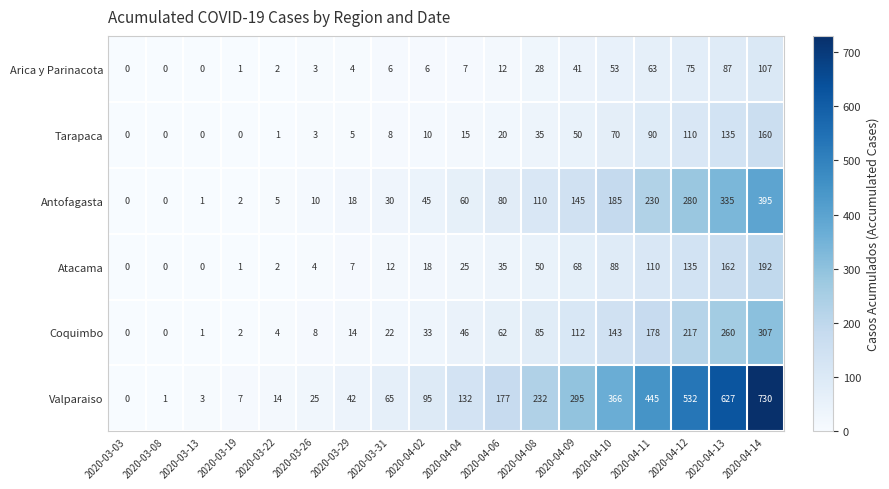

The Valparaiso series shows 7 at 2020-03-19. True or false?

True